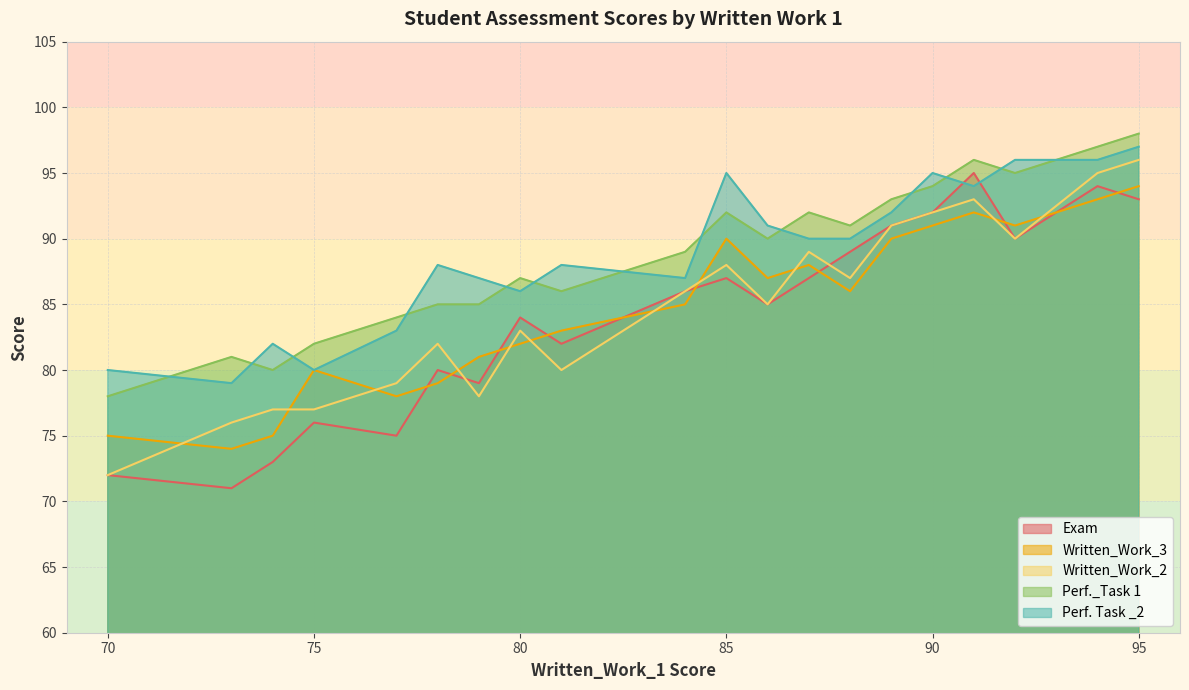

How many times do Written_Work_3 and Exam cross each other?

10